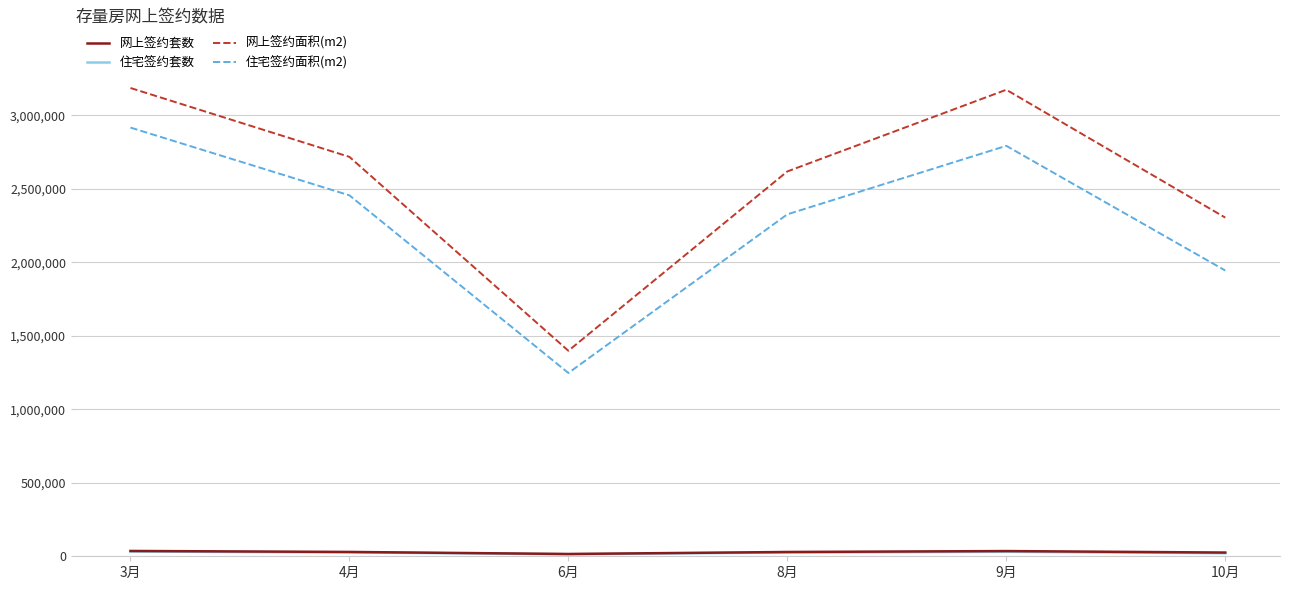

True or false: 网上签约面积(m2) and 住宅签约面积(m2) intersect in this chart.

False